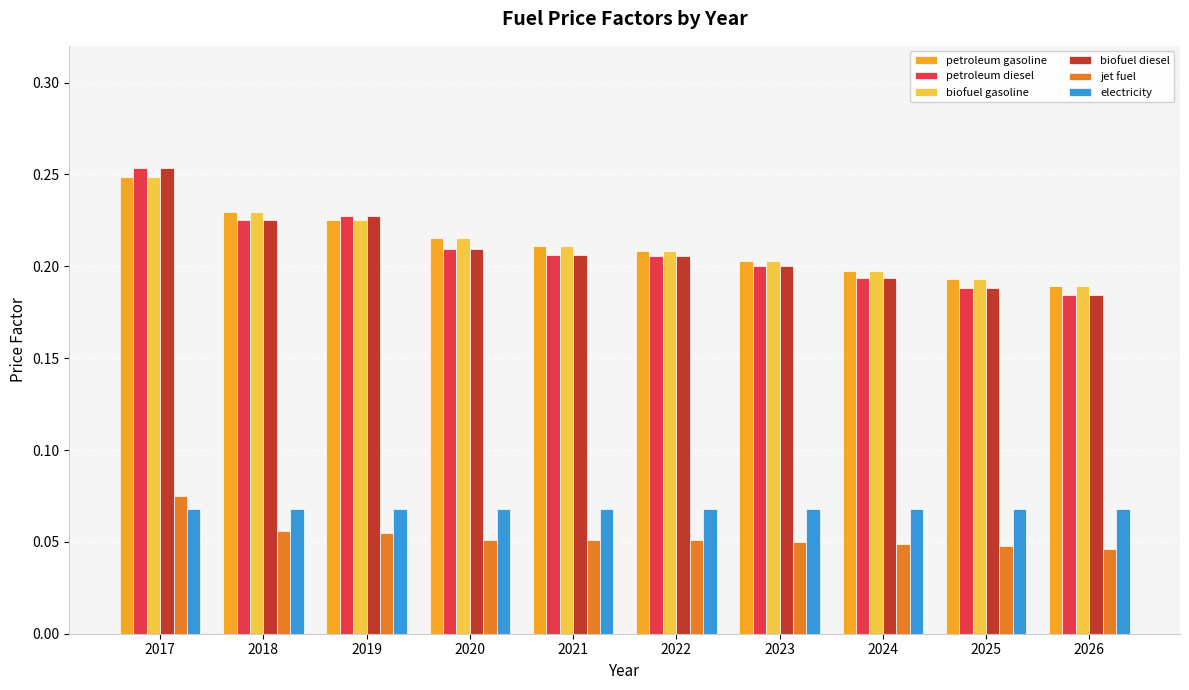

How many petroleum diesel values are between 0 and 1?

10